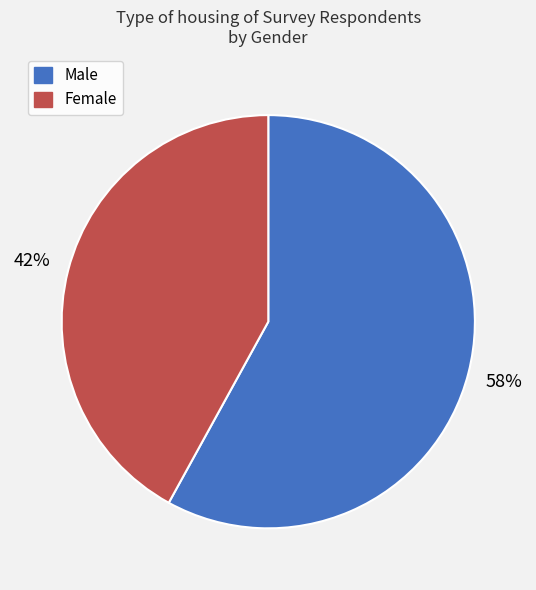

What is the majority slice?

Male